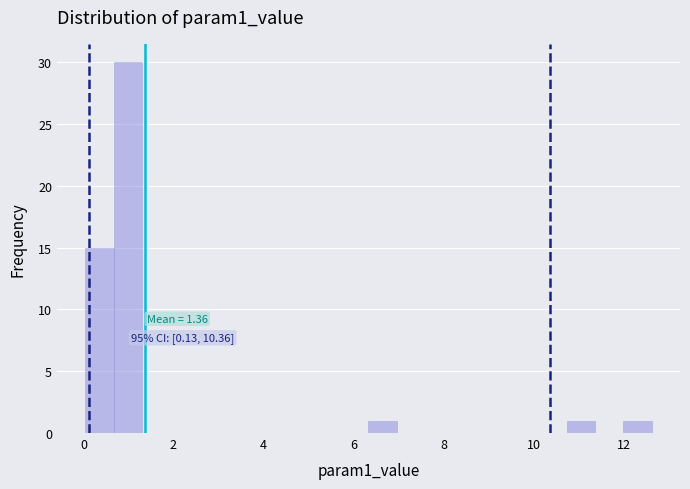

Read against the x-axis, roughly where is the centre of the tallest bar?

1.0